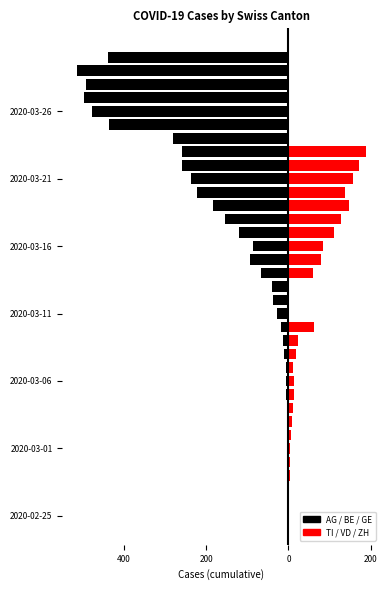

The TI / VD / ZH series shows 178 at 22. True or false?

False